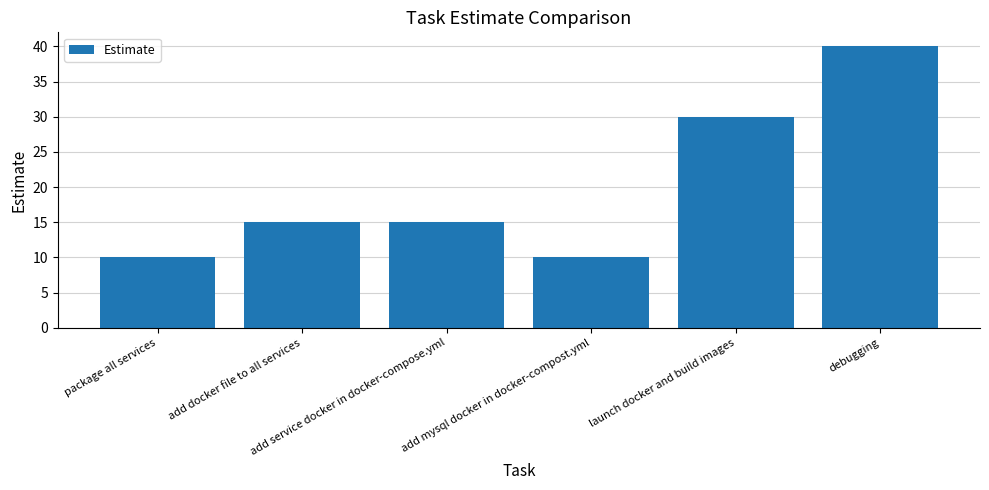

Are the bars horizontal?

No